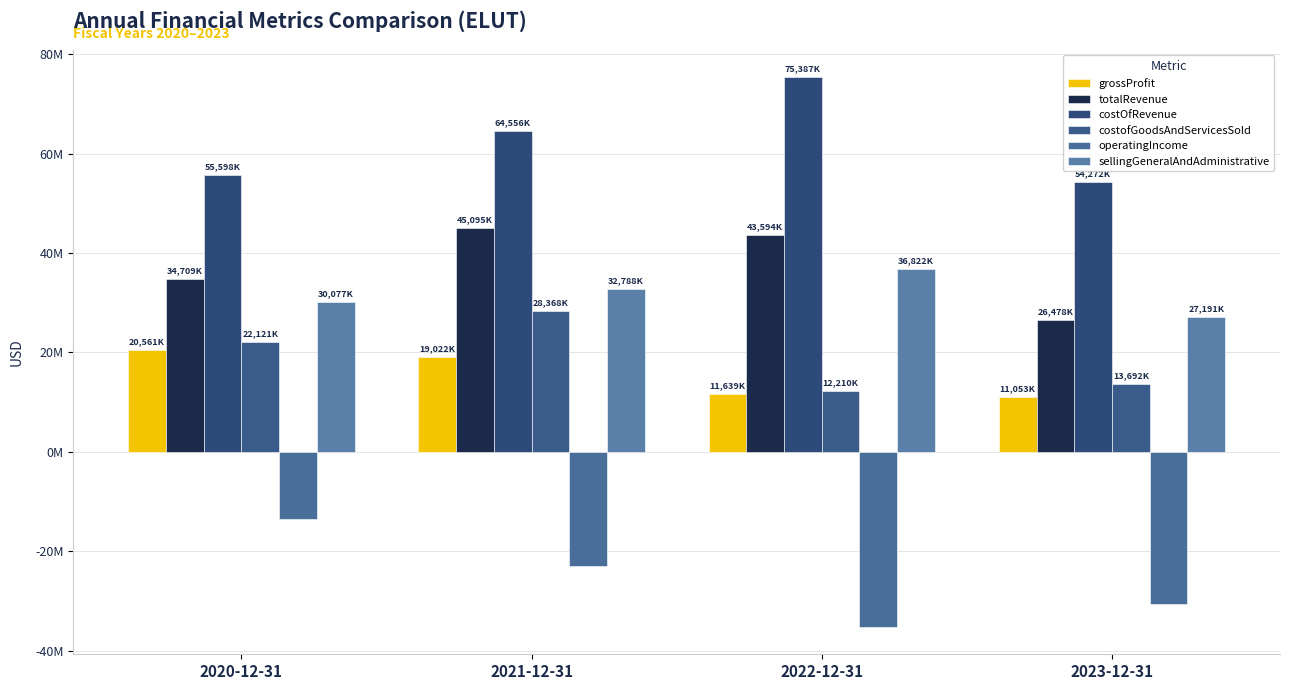

Is the value of grossProfit at 2022-12-31 greater than the value of sellingGeneralAndAdministrative at 2020-12-31?

No